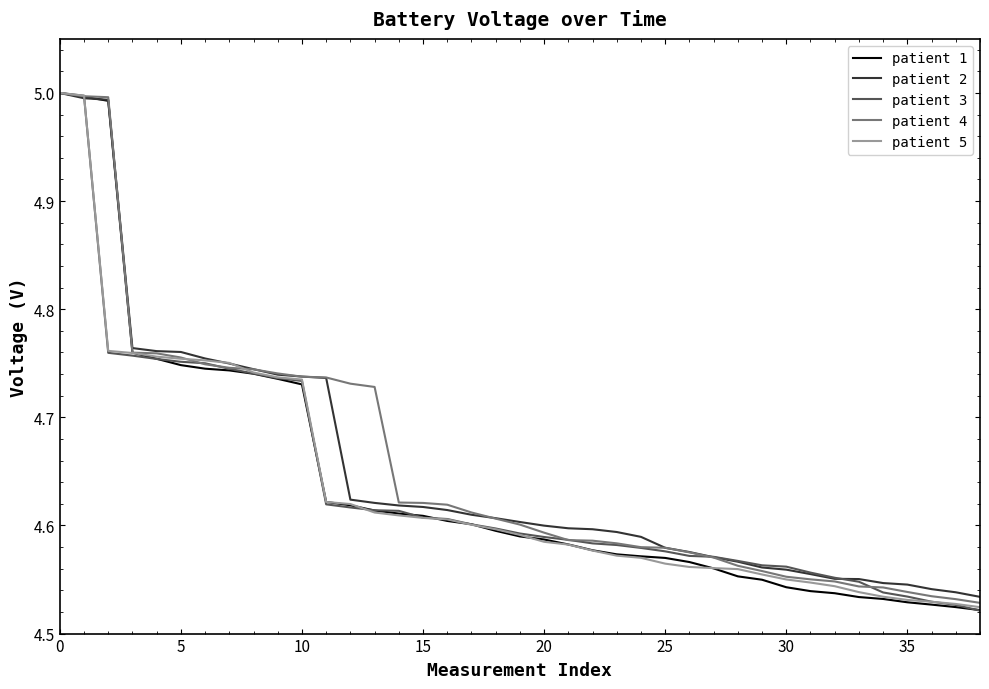

What is the label of the 32nd point from the left?

31